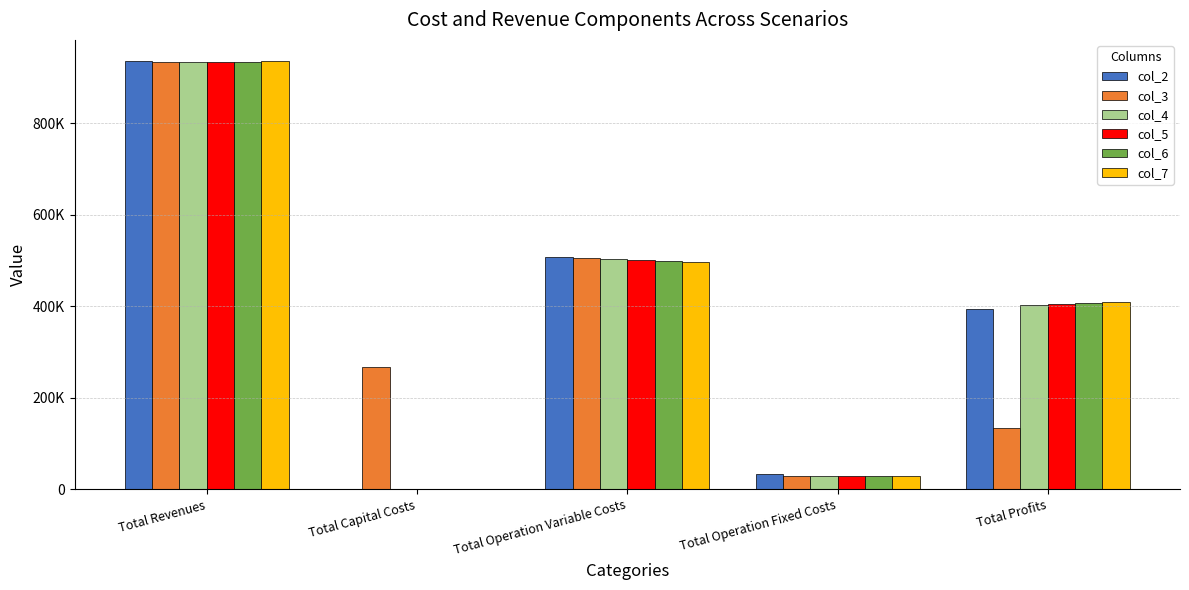

What are all the series names shown in the legend?

col_2, col_3, col_4, col_5, col_6, col_7